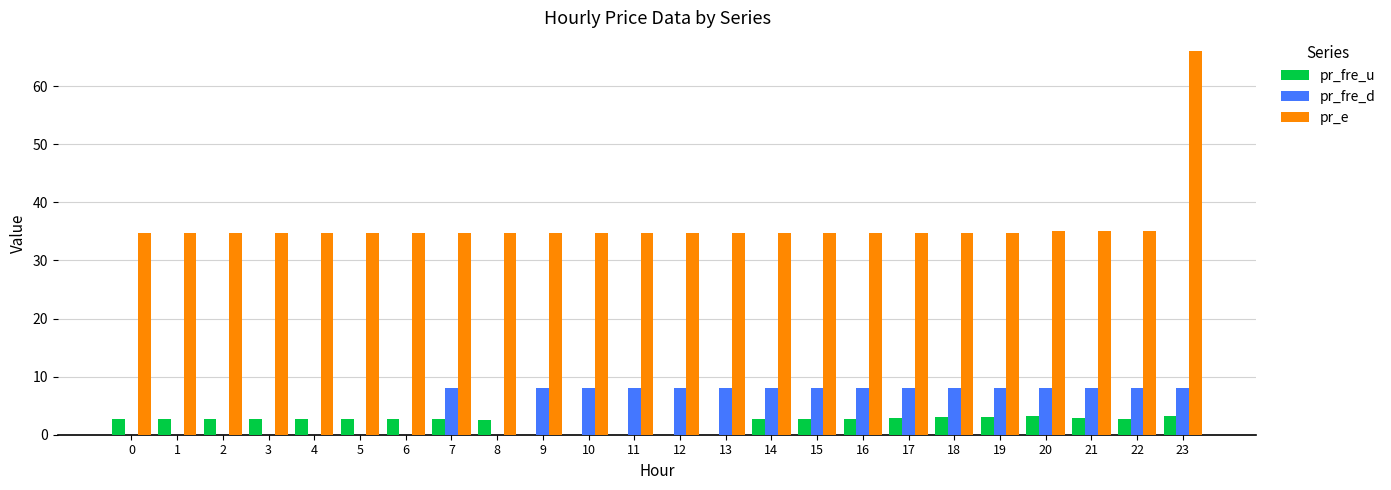

What are all the series names shown in the legend?

pr_fre_u, pr_fre_d, pr_e